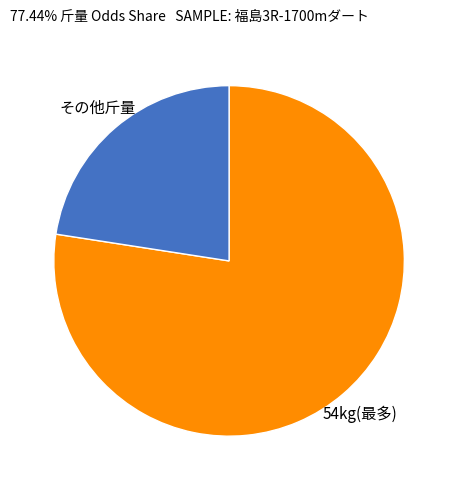

Does その他斤量 represent more than half of the total?

No